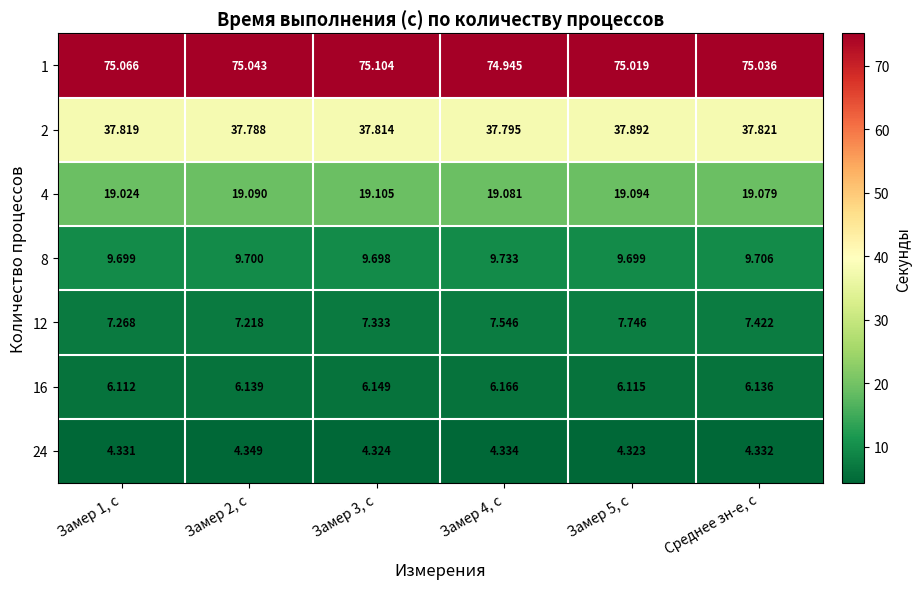

How many series are shown in this chart?

7